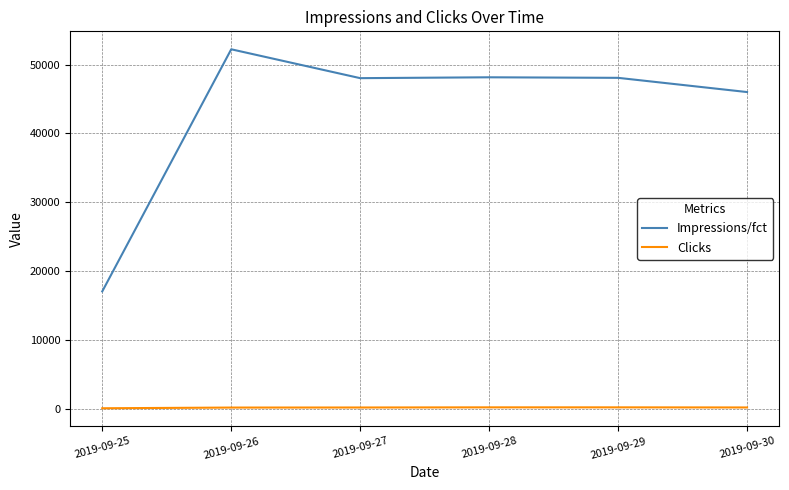

Which series has the widest spread of values?

Impressions/fct